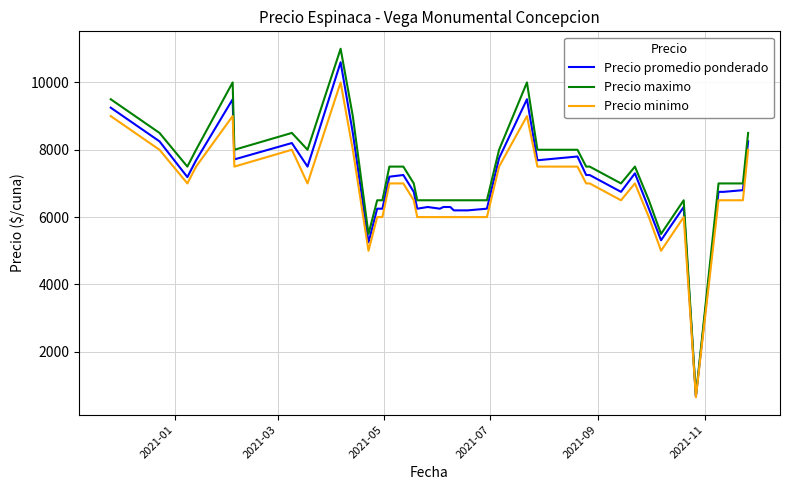

What is the minimum value for Precio minimo?

650